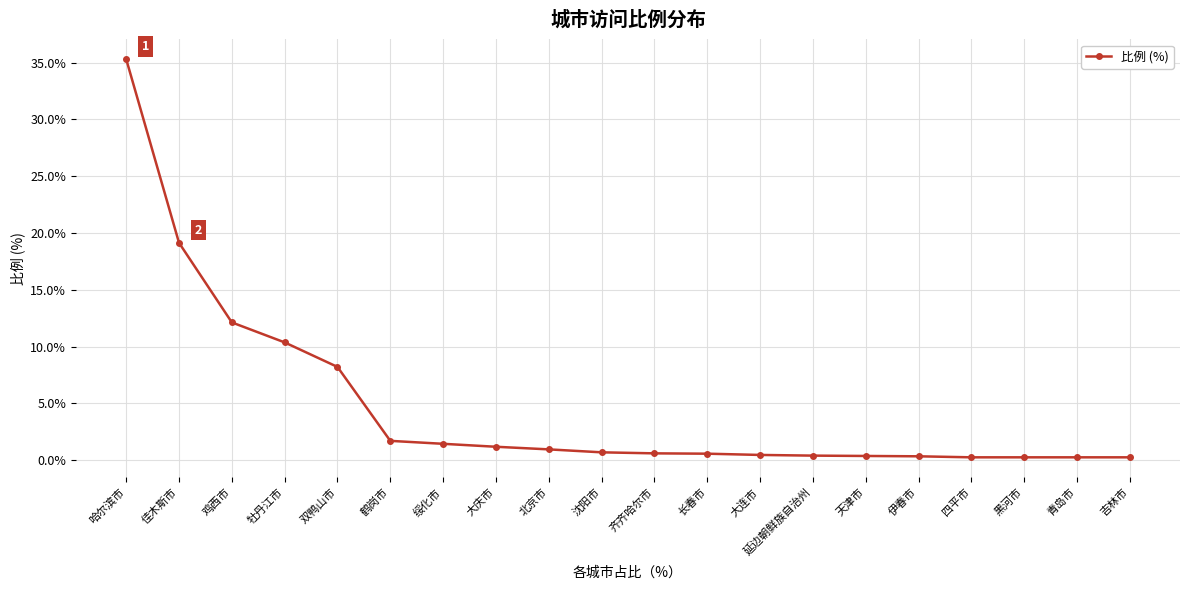

The chart shows a value of 11.3 at 双鸭山市. True or false?

False